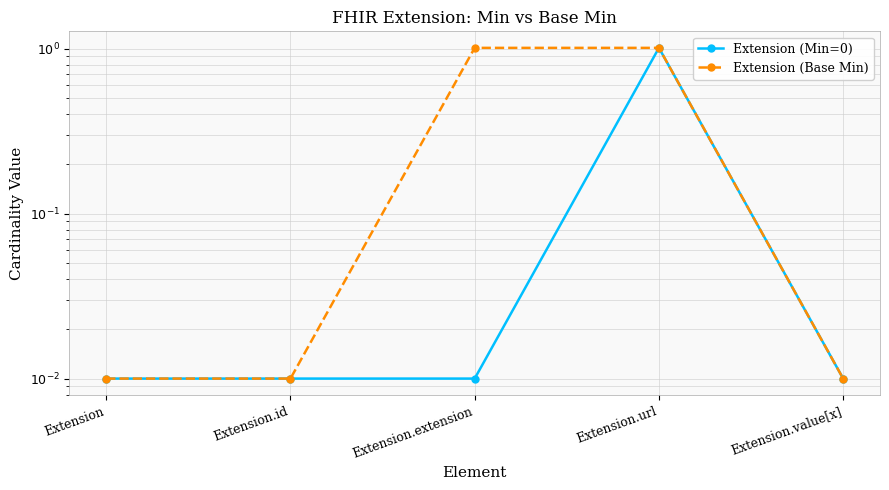

Is it true that Extension (Base Min) equals 0.7 at Extension.url?

False